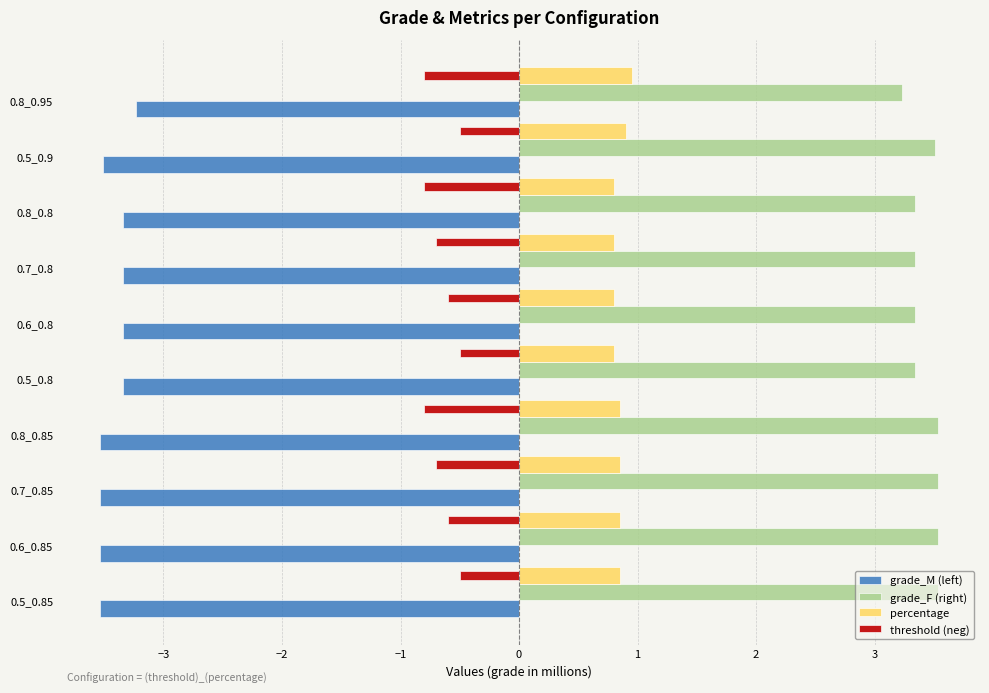

At which label does grade_F (right) reach its minimum?

0.8_0.95